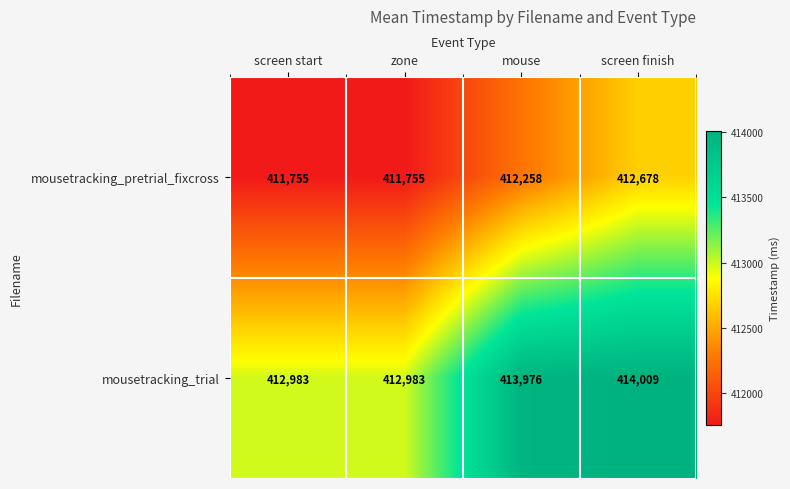

At screen start, list the series in order from largest to smallest.

mousetracking_trial, mousetracking_pretrial_fixcross